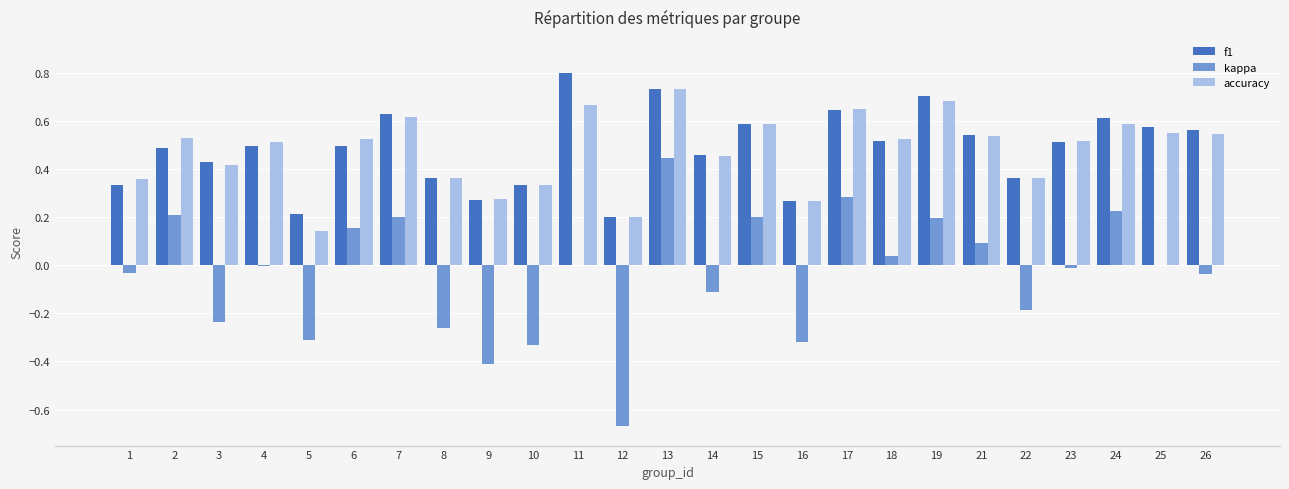

True or false: kappa has a value of -0.2 at 14.

False